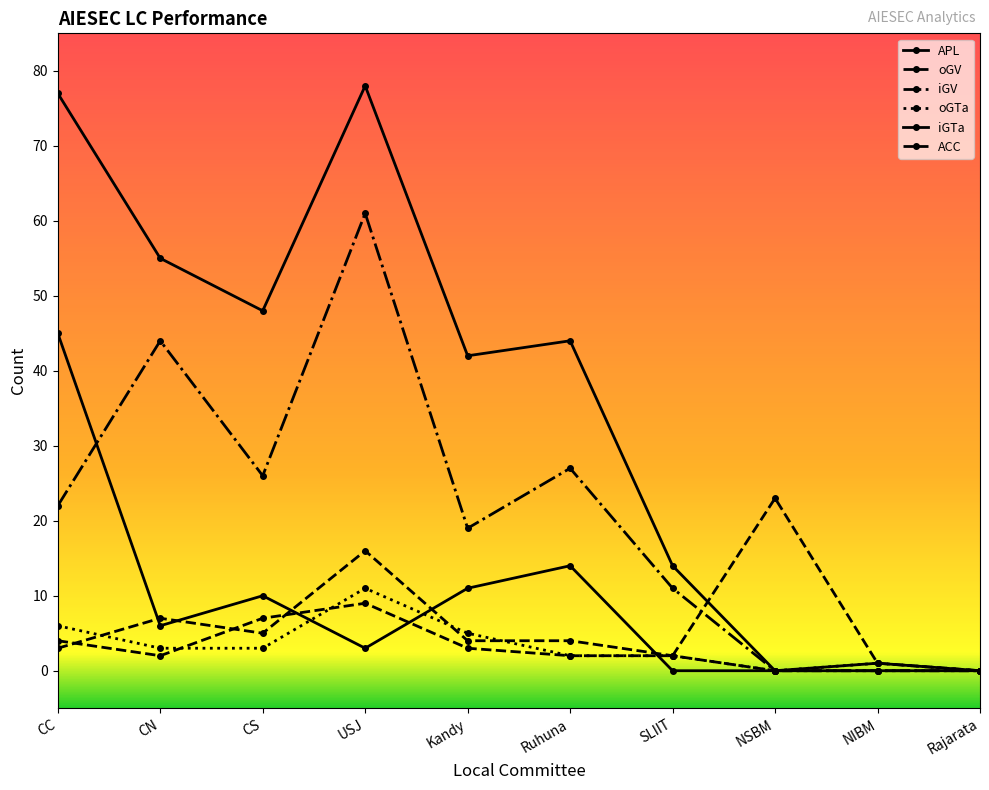

How many data points in APL are less than 44?

5